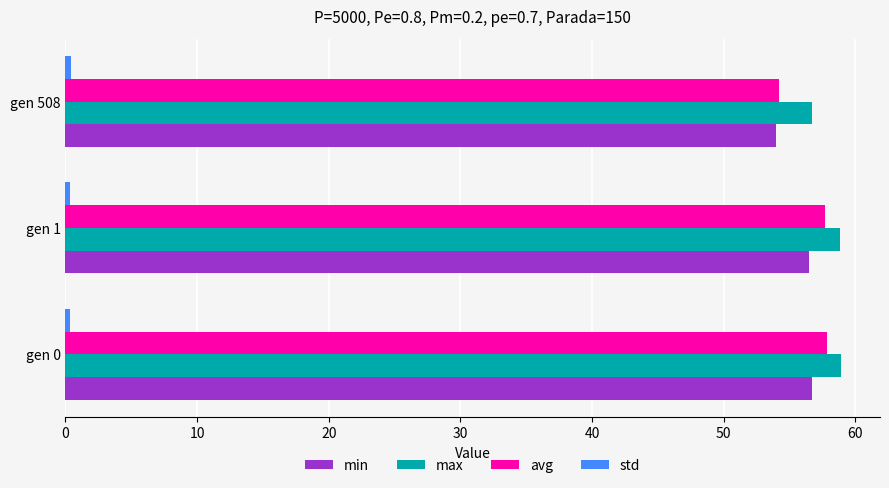

Which series has the largest range (max minus min)?

avg